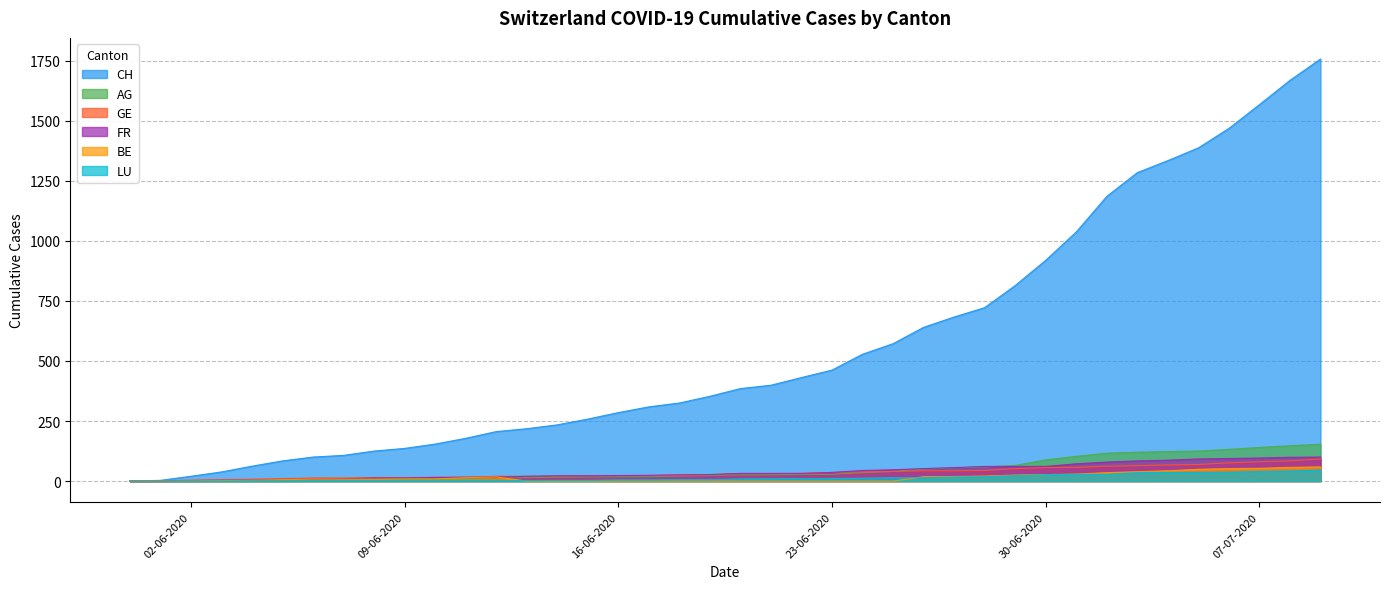

Which series has the largest range (max minus min)?

CH